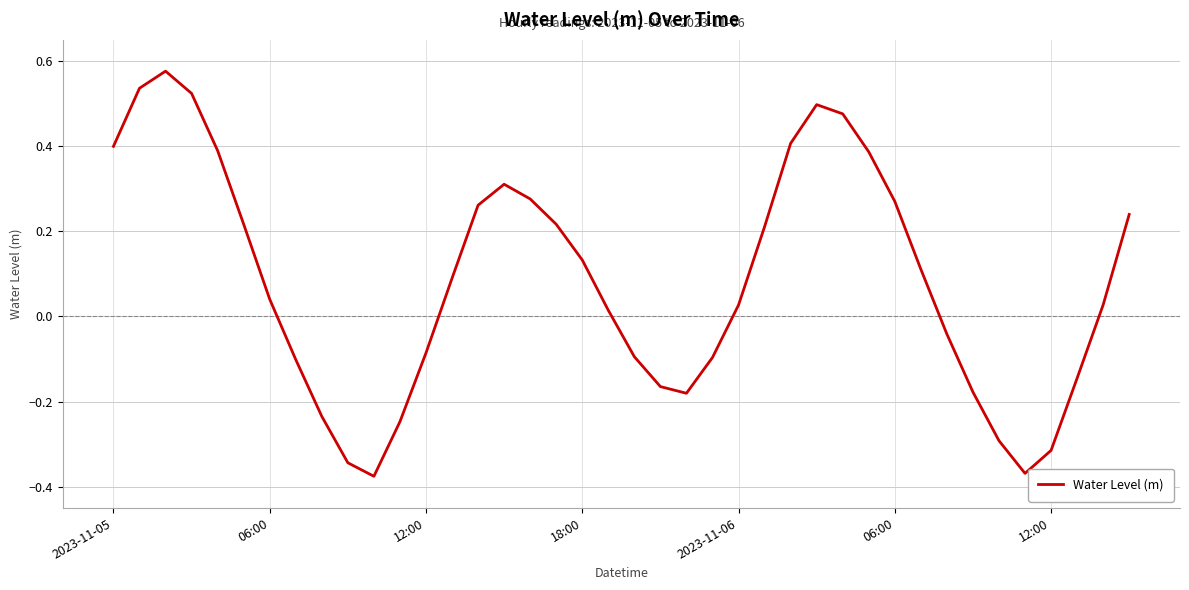

What is the difference between the maximum and minimum values?

1.0